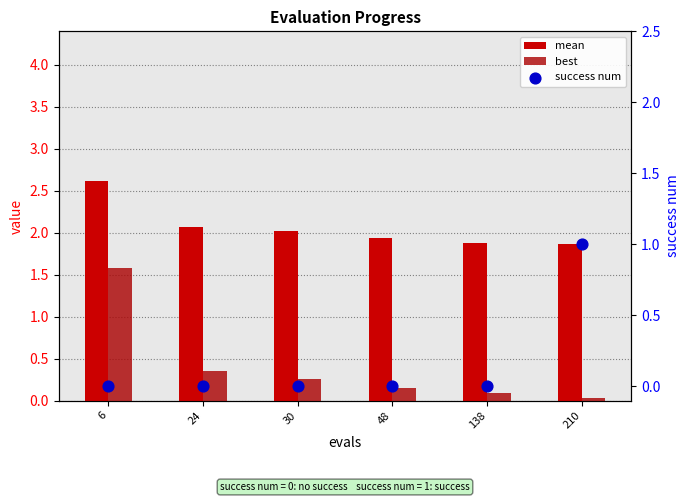

What are all the series names shown in the legend?

mean, best, success num